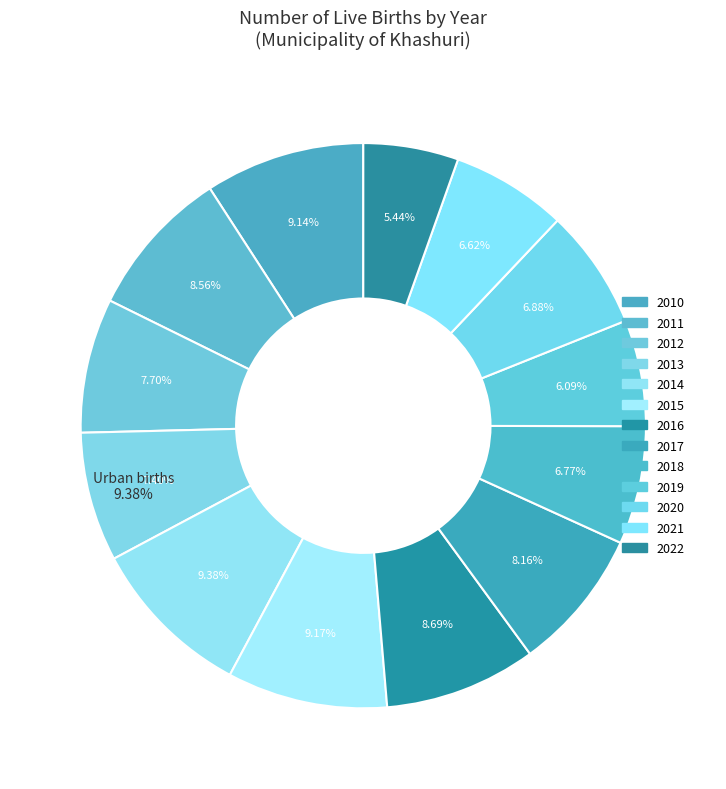

To the nearest percent, what is the difference between the 2017 and 2019 slice percentages?

2%